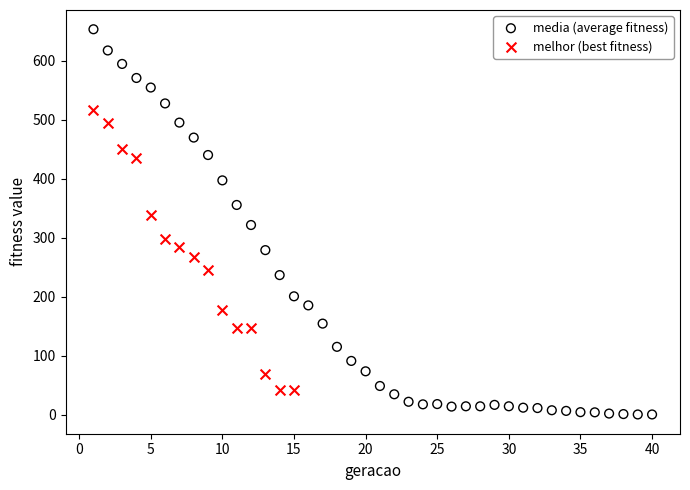

Which series reaches the maximum Y coordinate?

media (average fitness)